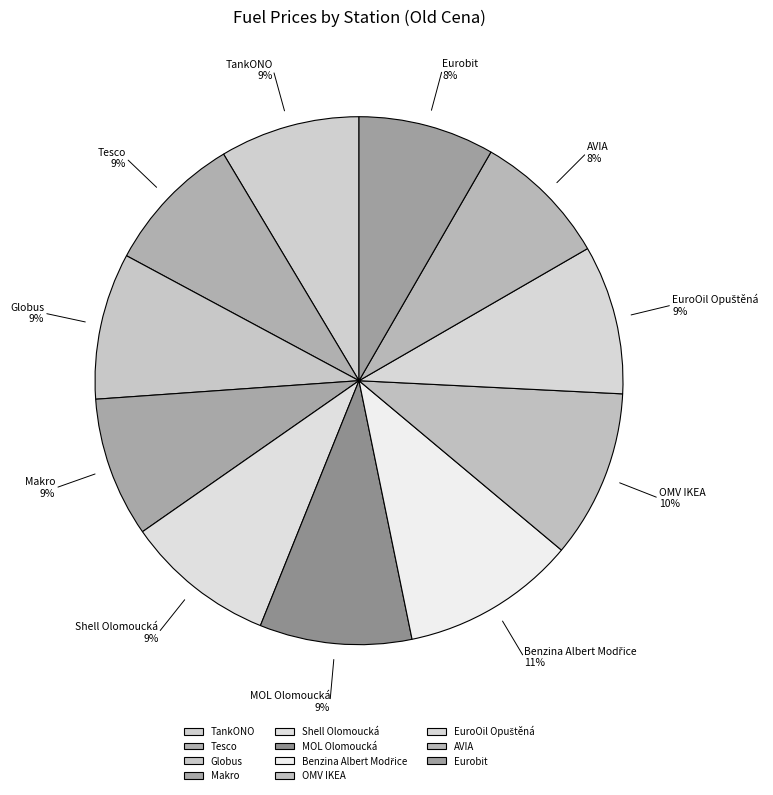

Approximately how many times larger is the value at Makro compared to TankONO?

1.0